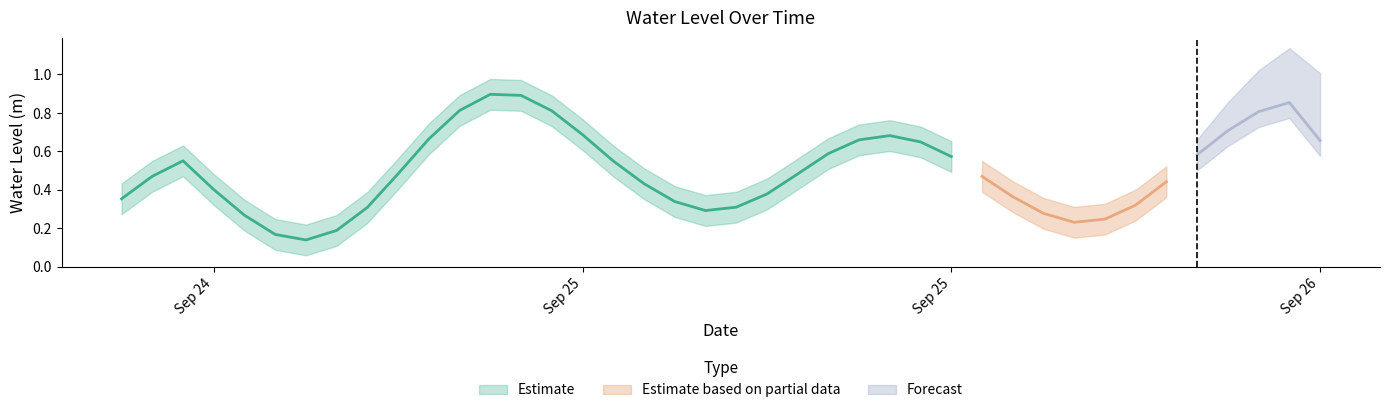

What position from the right is 2024-09-25 04:00:00?

24